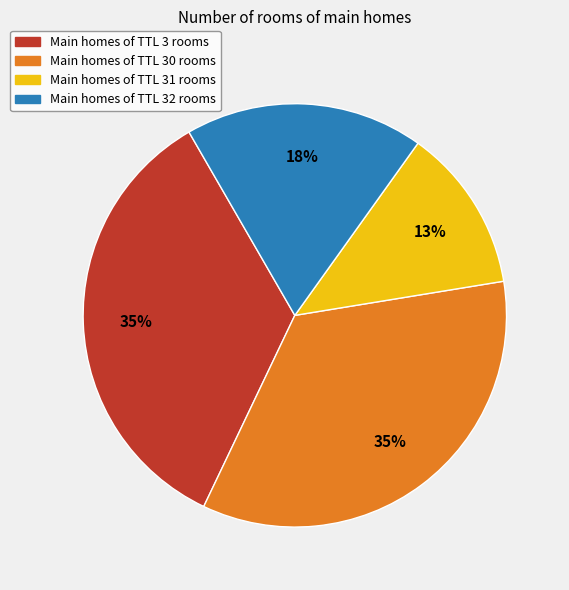

Combined, do Main homes of TTL 30 rooms and Main homes of TTL 31 rooms account for over 50%?

No